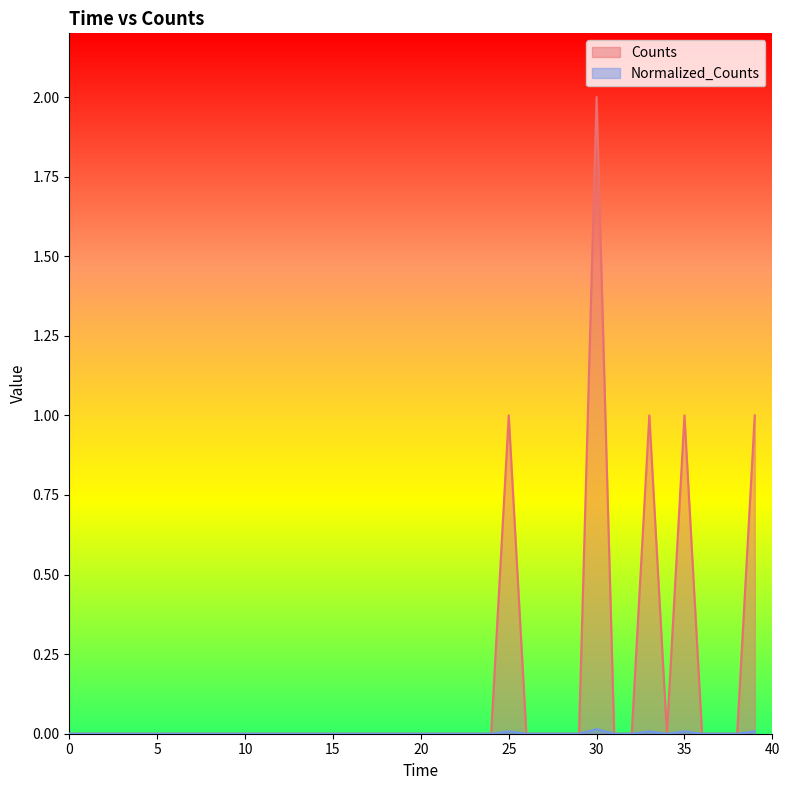

The value of Counts at 16 is 0.0. True or false?

True